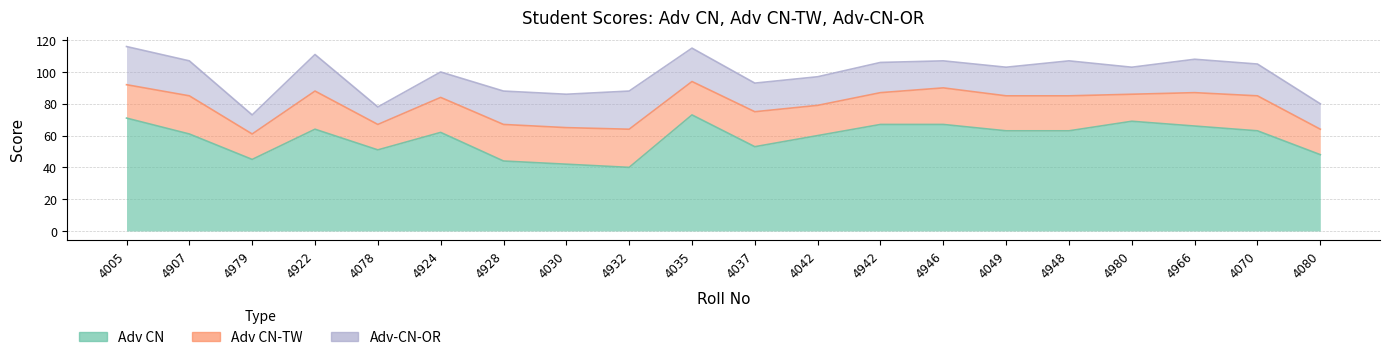

How many series are shown in this chart?

3